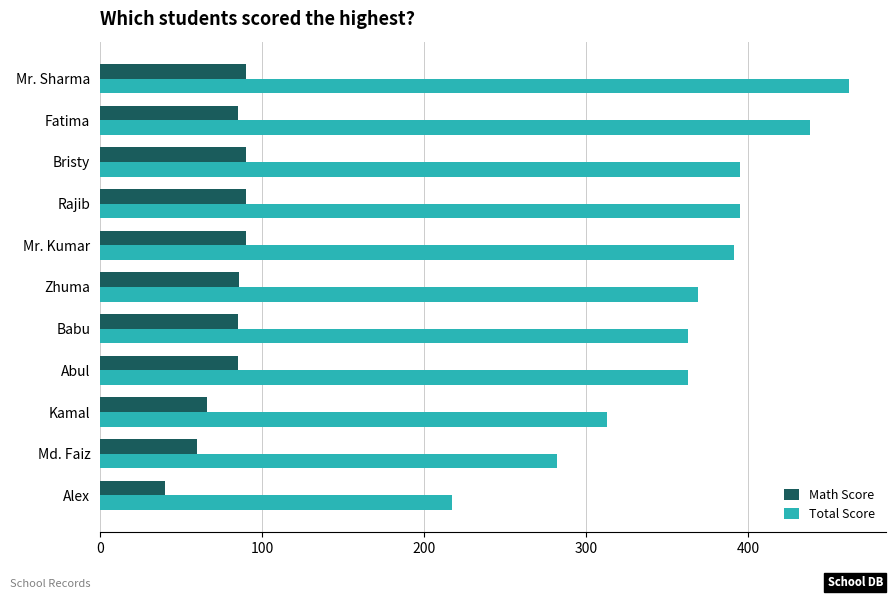

True or false: Math Score has a value of 122 at Babu.

False